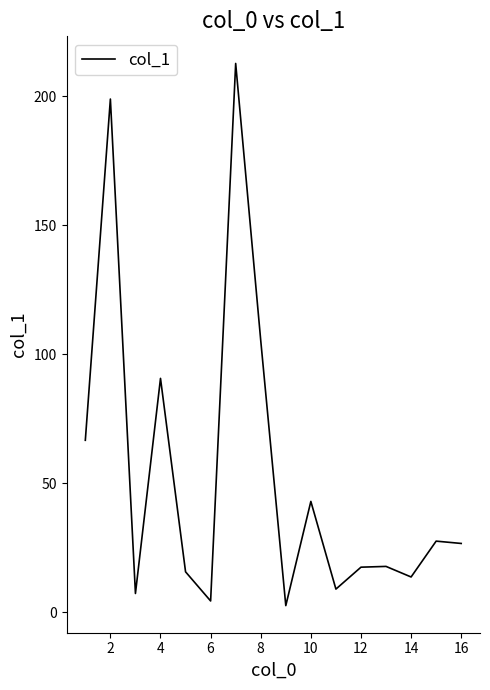

Count the number of values greater than 26.

8